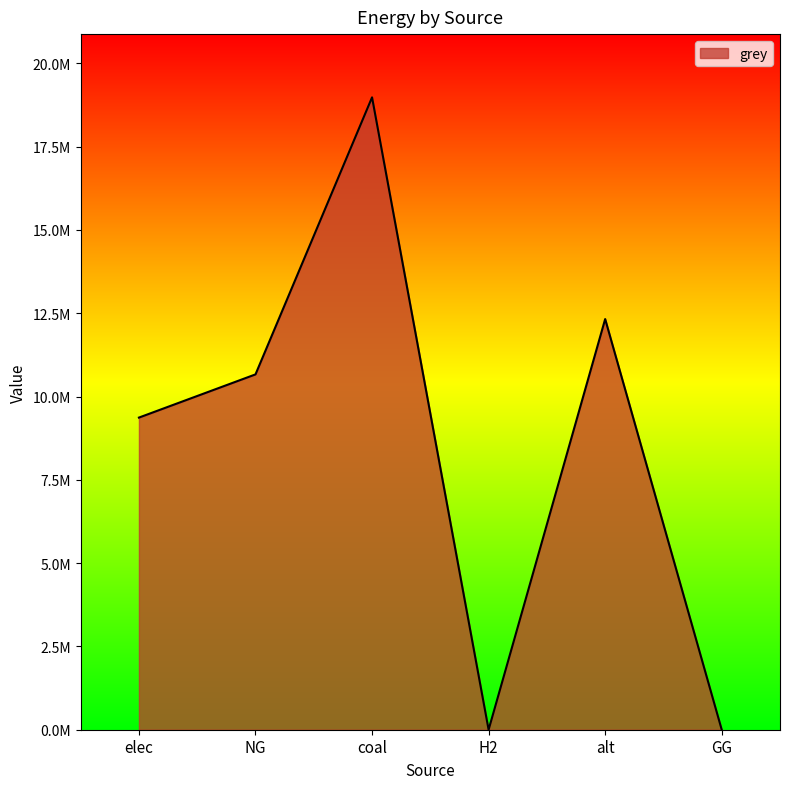

Does the chart have visible grid lines?

No